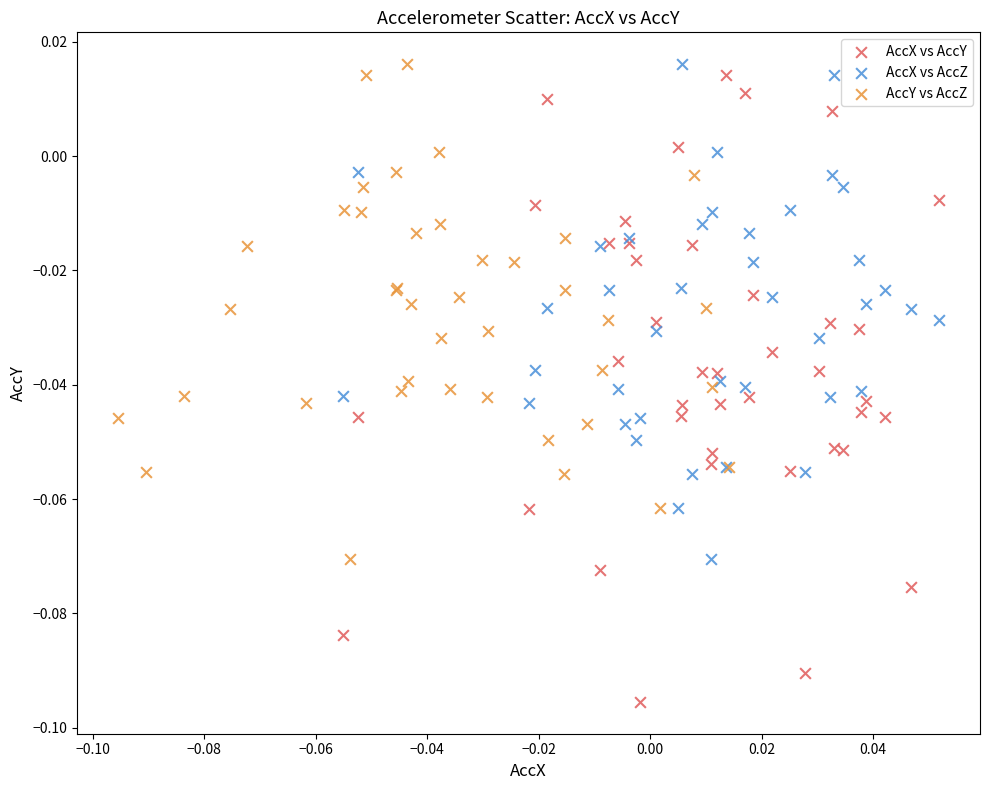

Which series has the widest spread of Y values?

AccX vs AccY